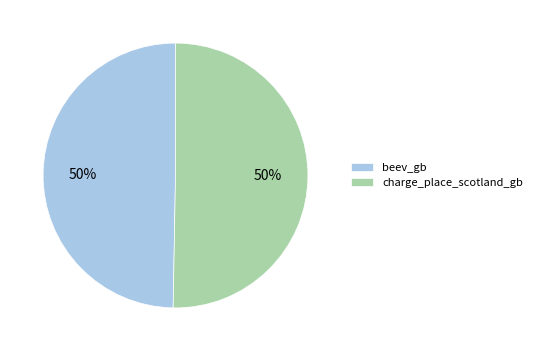

The beev_gb slice represents 50% of the pie. True or false?

True